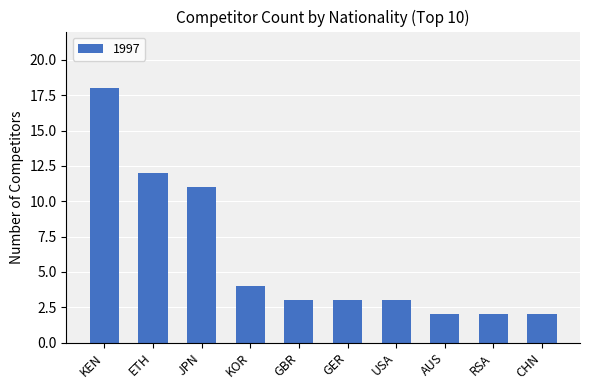

What is the approximate value at GER, to the nearest 5?

5